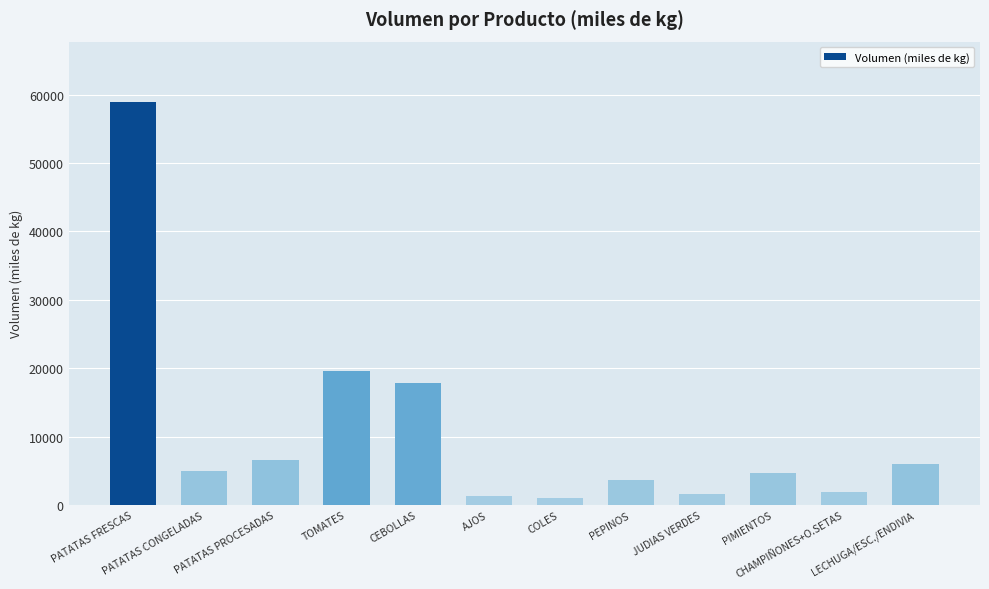

What is the difference between the maximum and minimum values?

57855